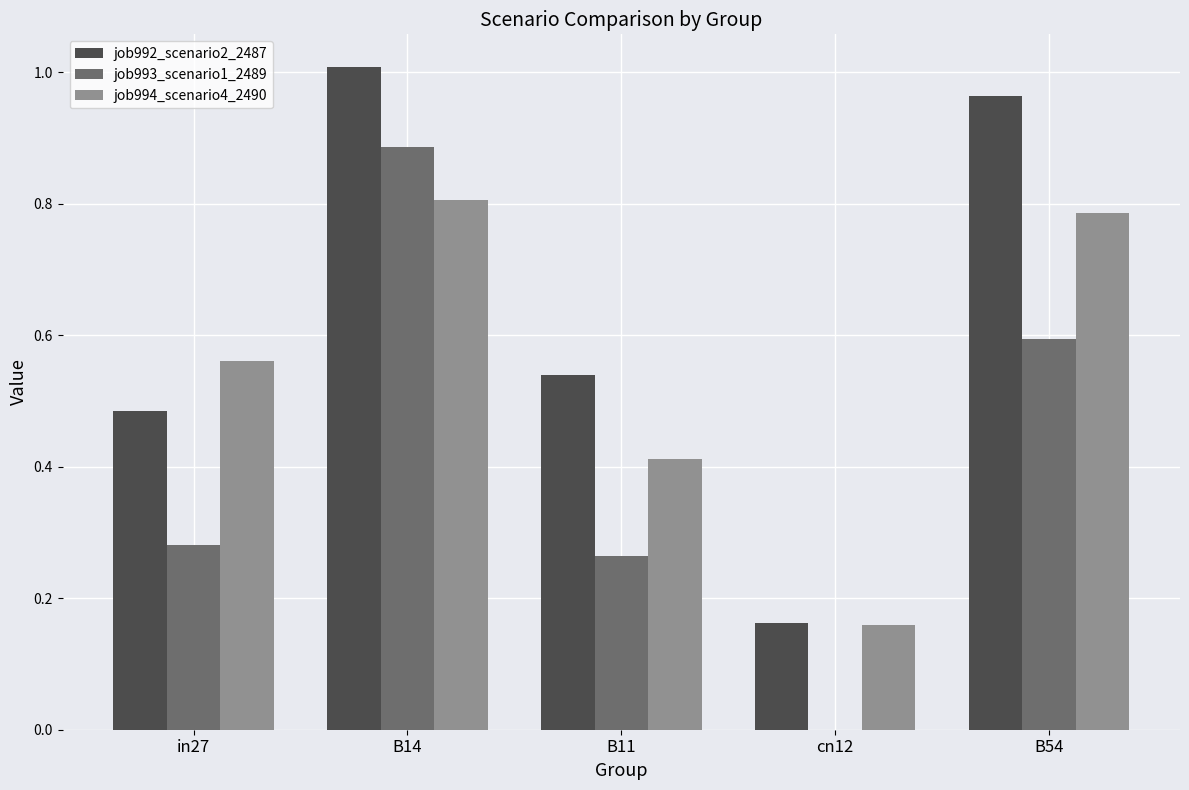

What is the sum of all job994_scenario4_2490 values?

2.7